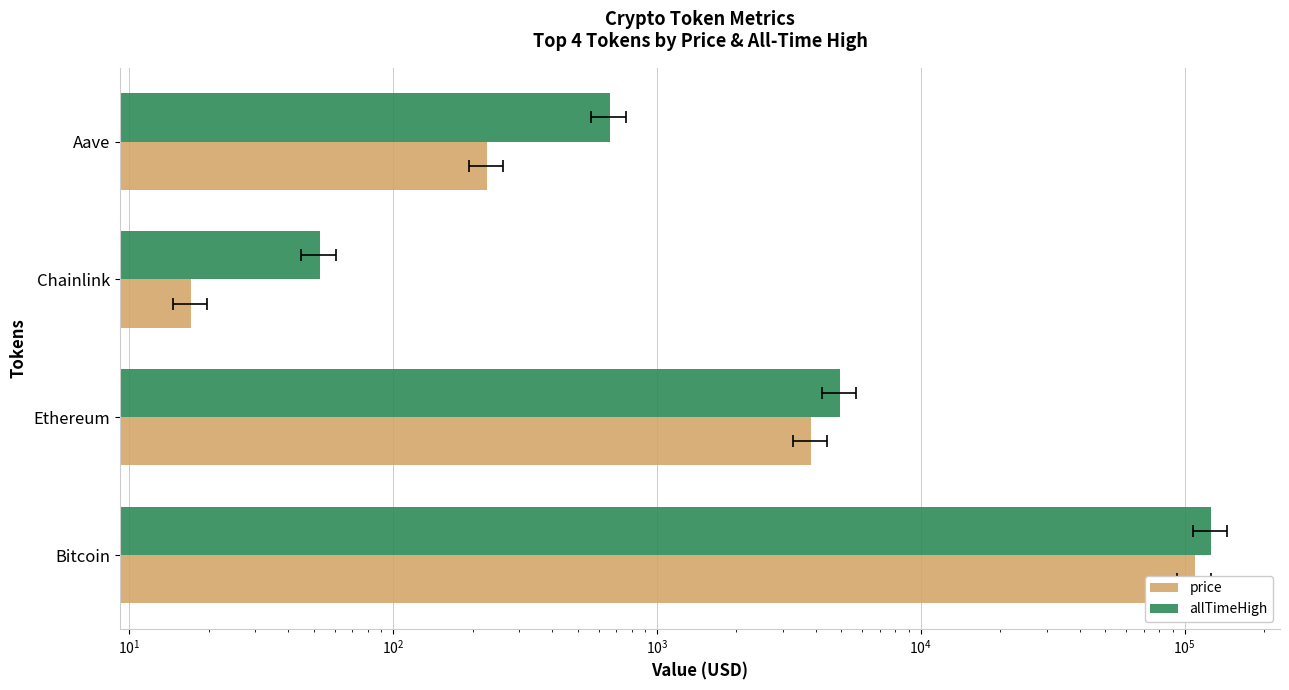

Reading right to left, extract all data points from this chart.

price: 227.3	17.2	3845.9	109725.0
allTimeHigh: 661.7	52.7	4946.1	126080.0